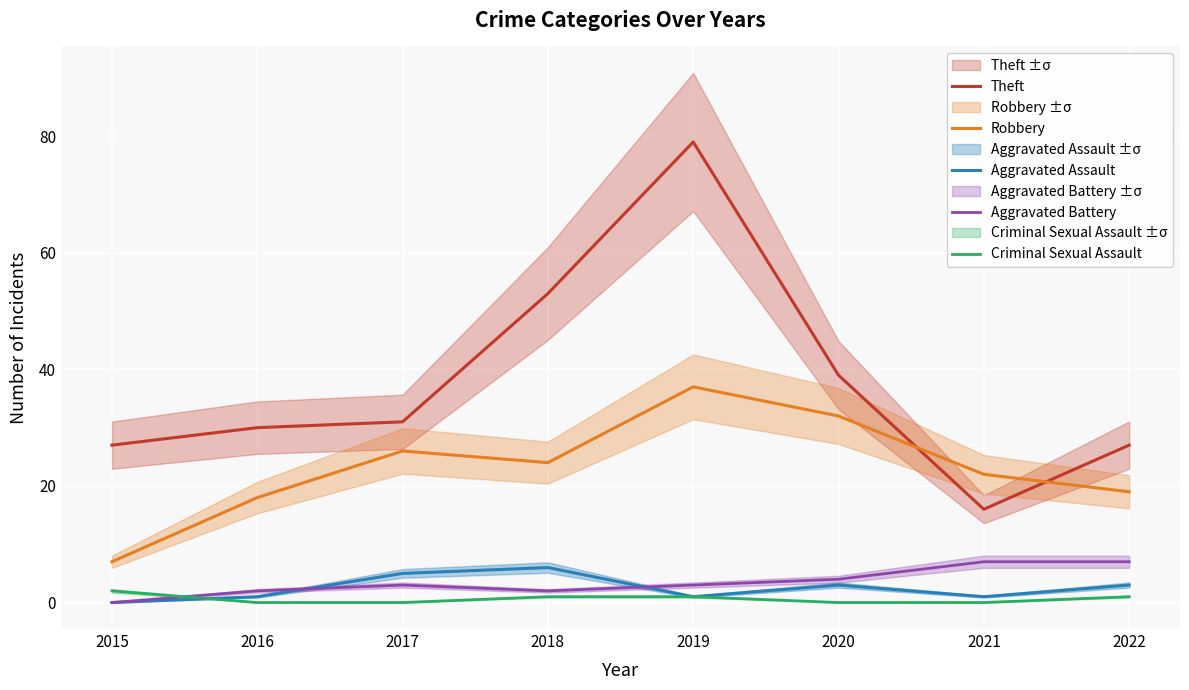

Which category has the highest value across all series?

2019